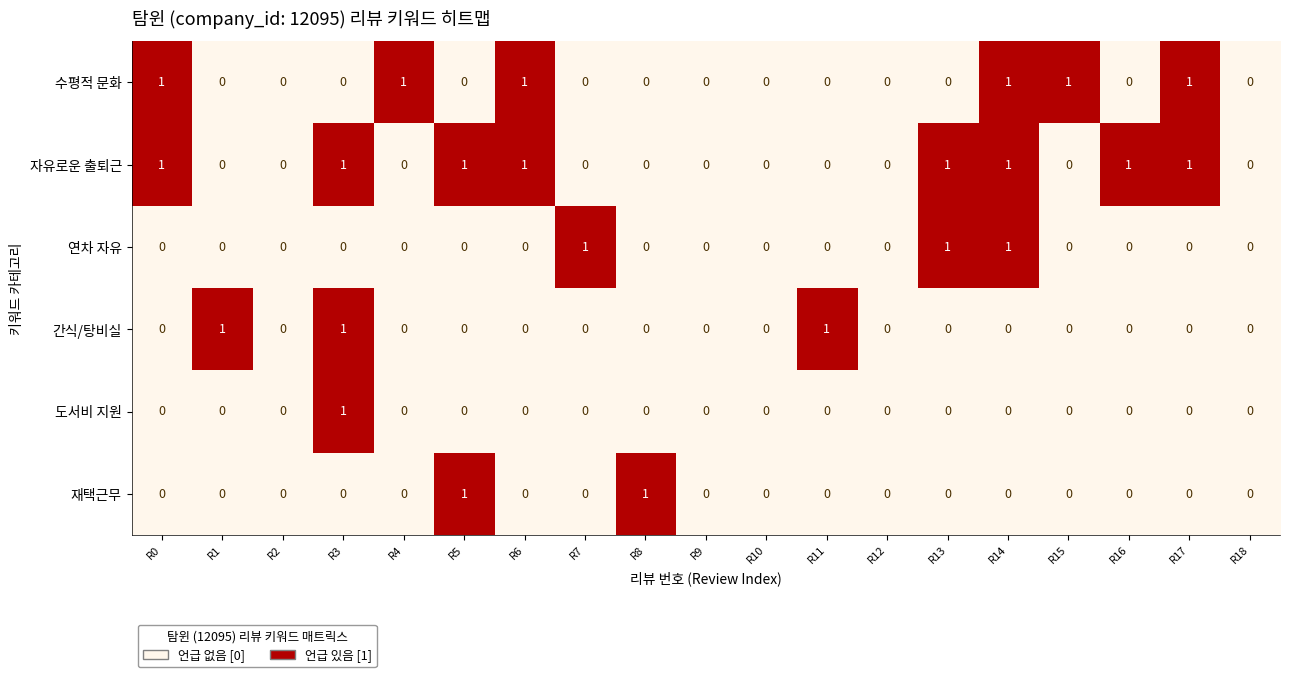

How many 연차 자유 values are between 0 and 1?

19